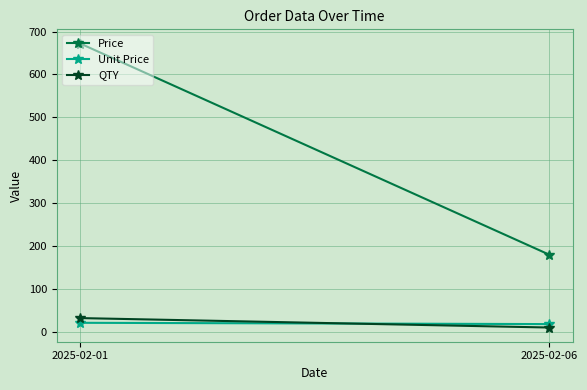

Reading left to right, what are all the values shown in this chart?

Price: 672	180
Unit Price: 21	18
QTY: 32	10